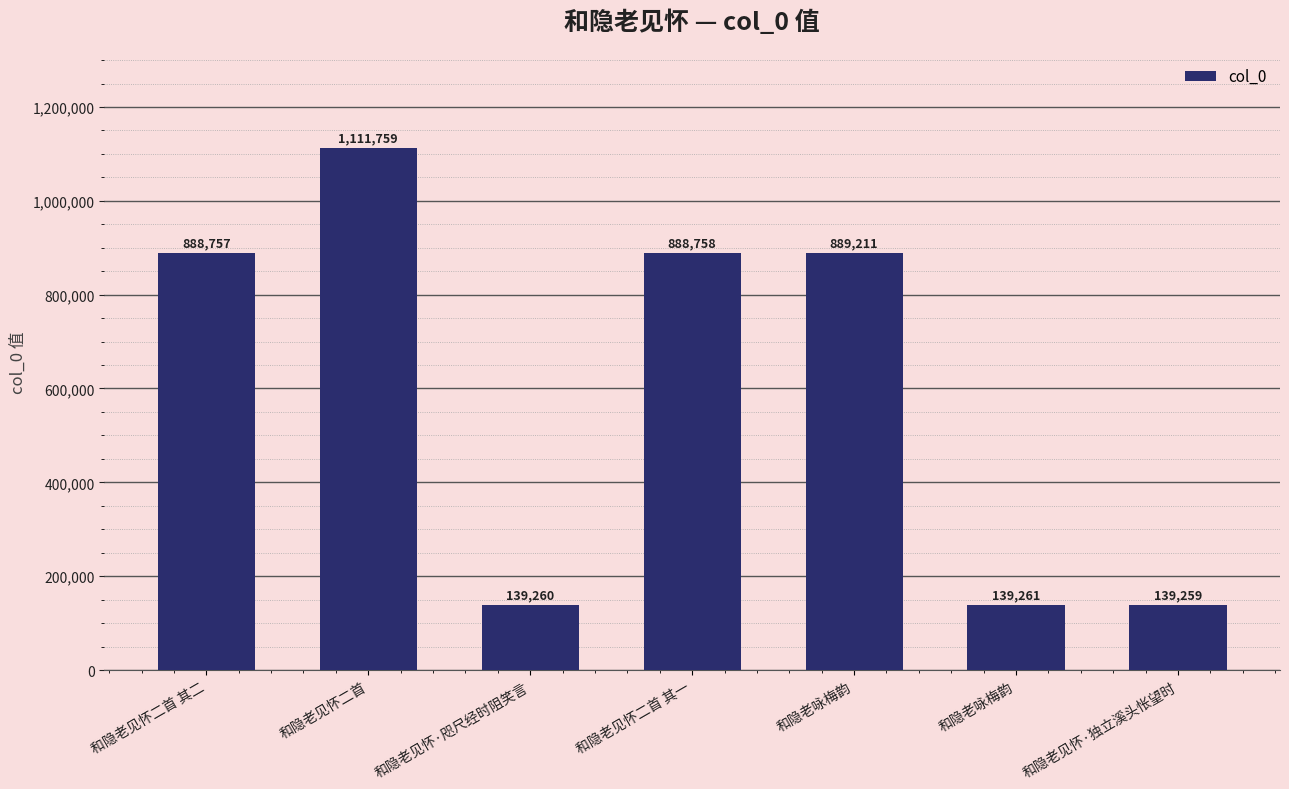

Are the bars horizontal?

No